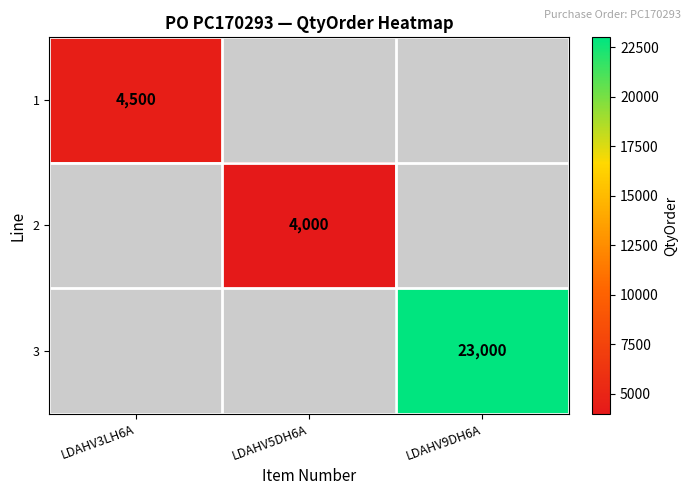

True or false: 2 has a value of 4000 at LDAHV5DH6A.

True